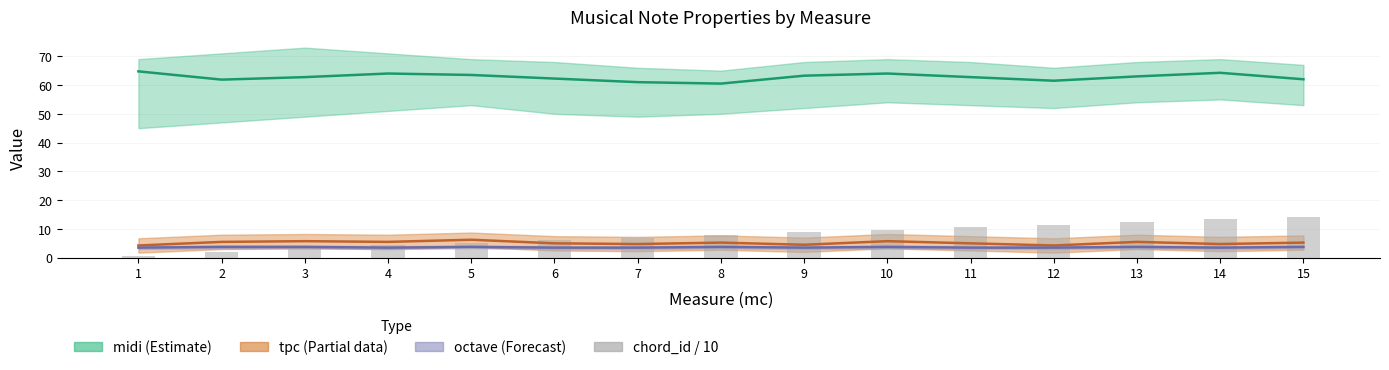

Which has a higher value, 9 or 7?

9